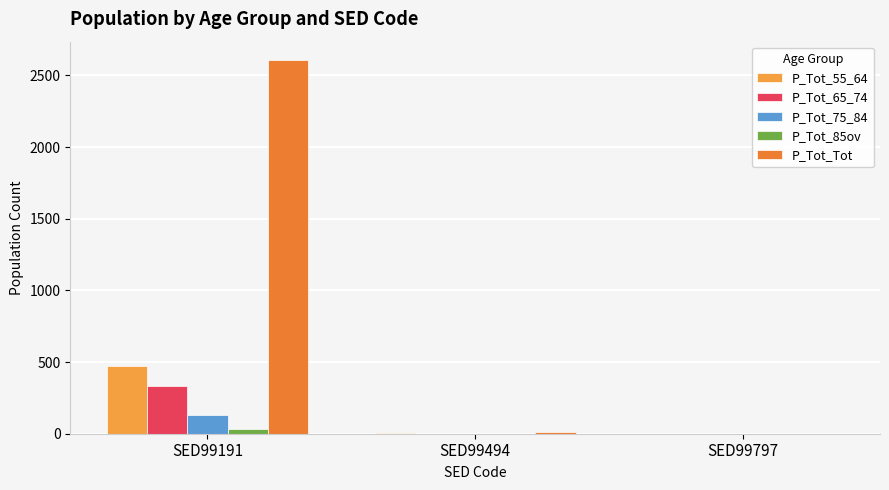

Reading left to right, extract all data points from this chart.

P_Tot_55_64: 471	3	0
P_Tot_65_74: 330	0	0
P_Tot_75_84: 133	0	0
P_Tot_85ov: 34	0	0
P_Tot_Tot: 2605	11	0